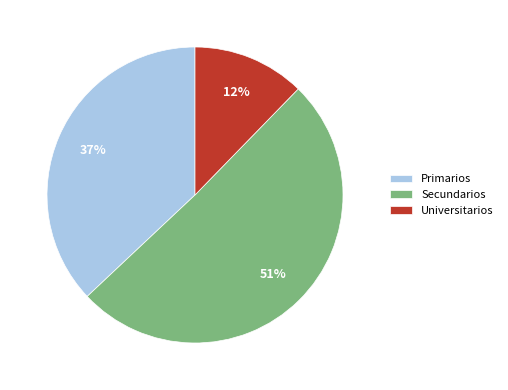

To the nearest percent, what is the difference between the Secundarios and Primarios slice percentages?

14%